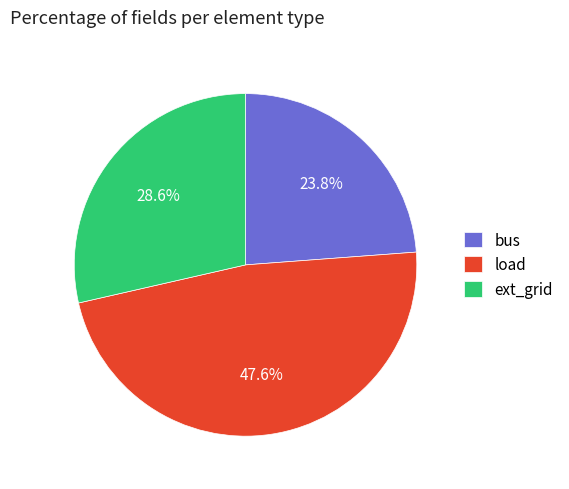

Rank the categories by value from highest to lowest.

load, ext_grid, bus